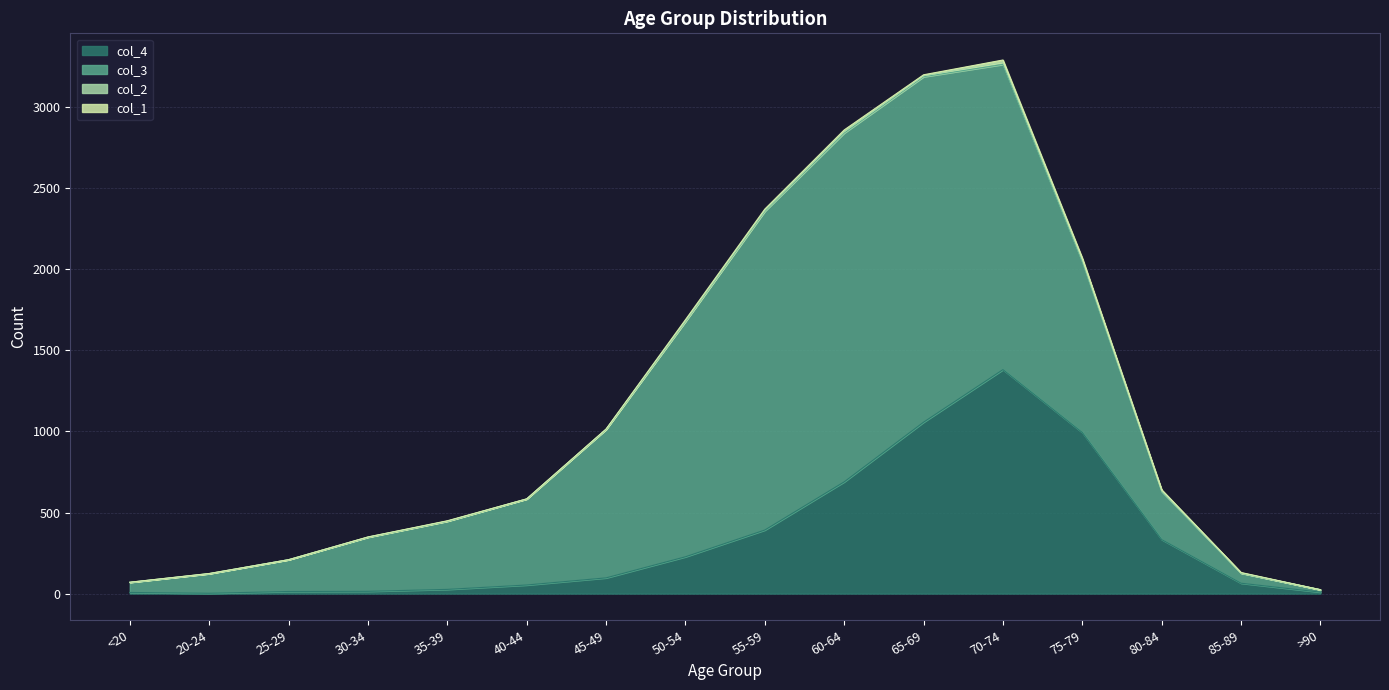

Which has a higher value, 60-64 or 40-44?

60-64